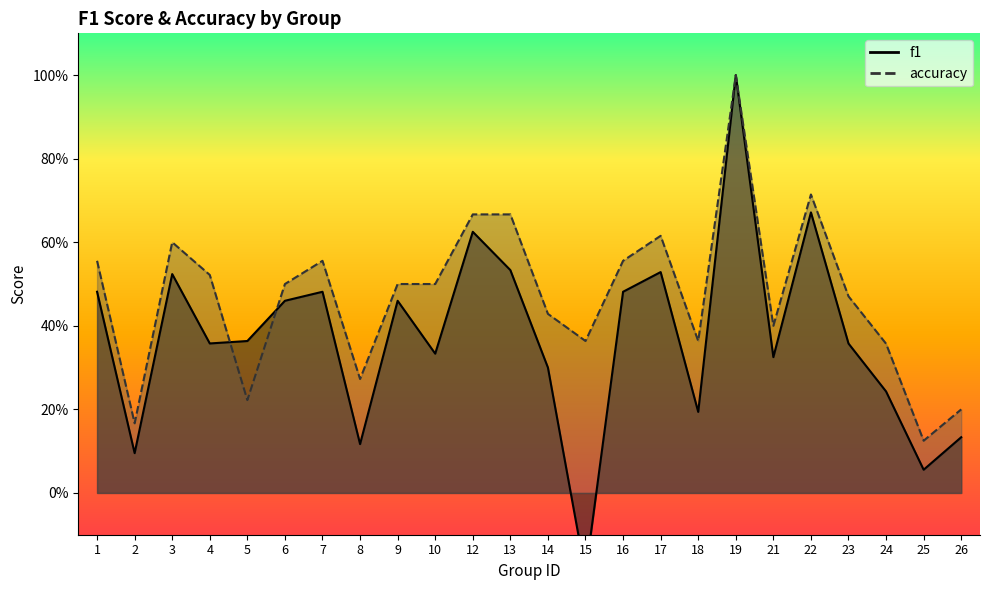

True or false: f1 and accuracy cross at least once.

True